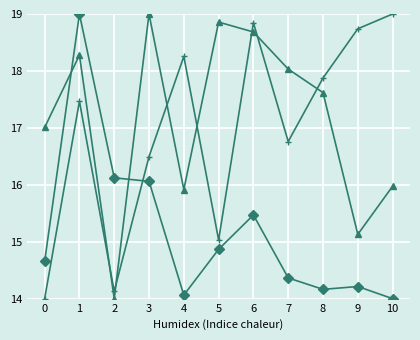

How many distinct data groups are displayed?

3